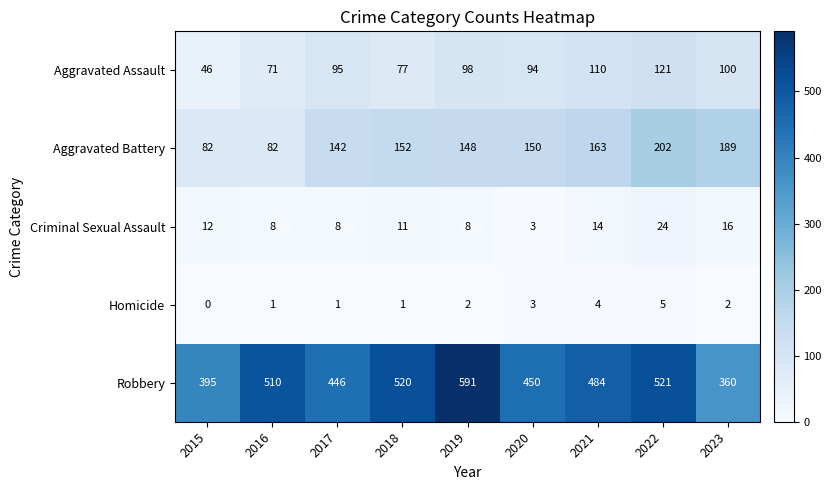

What is the sum of all Homicide values?

19